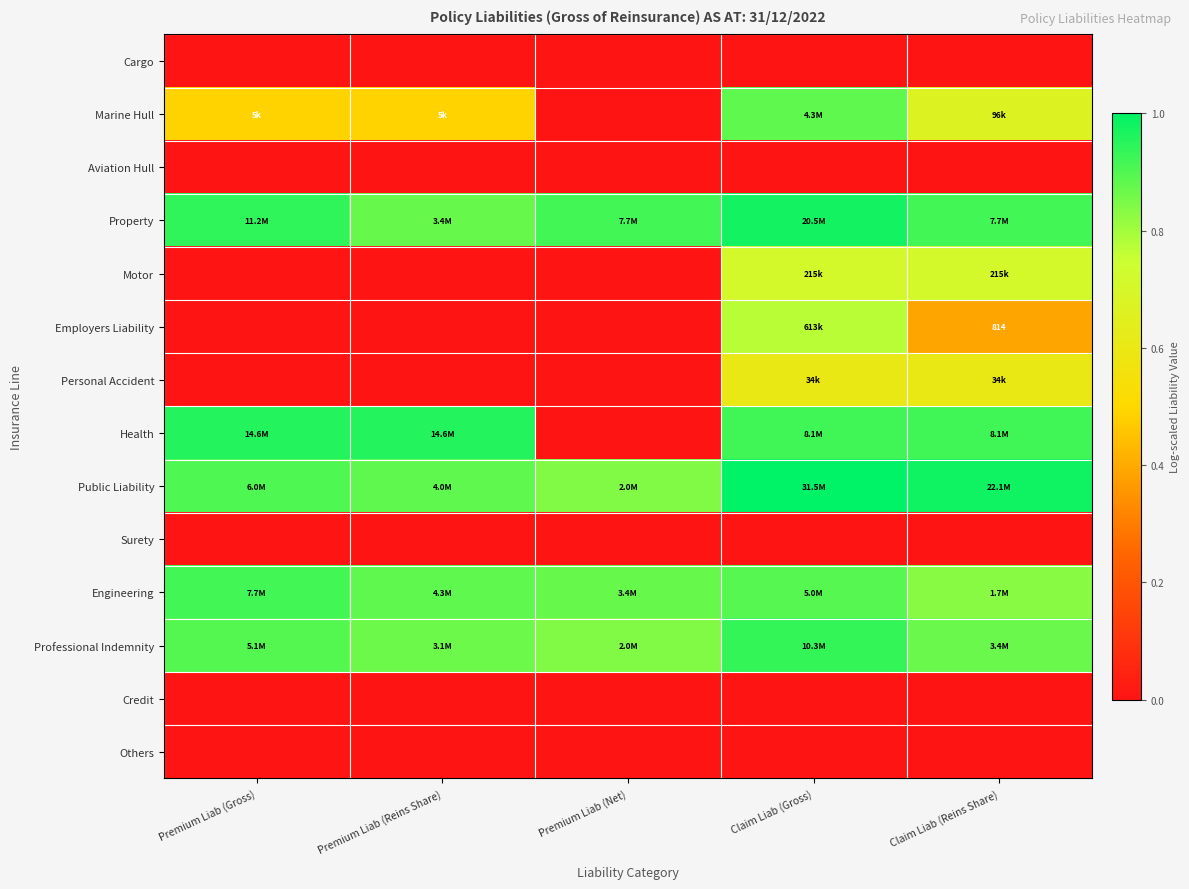

Rank the categories by Property value from highest to lowest.

Claim Liab (Gross), Premium Liab (Gross), Premium Liab (Net), Claim Liab (Reins Share), Premium Liab (Reins Share)